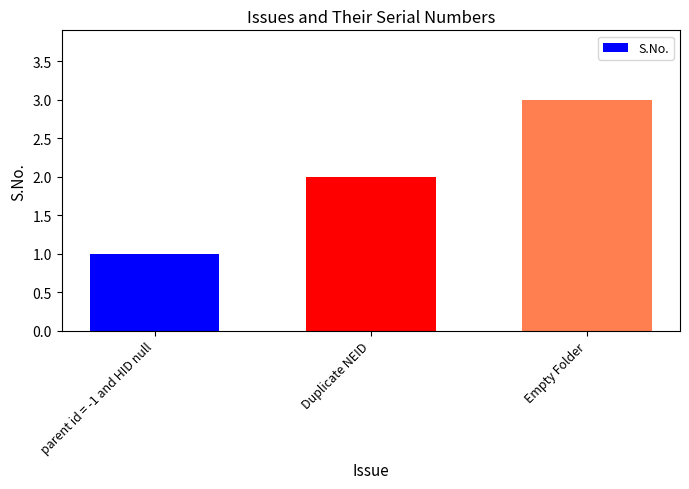

What is the difference between the maximum and minimum values?

2